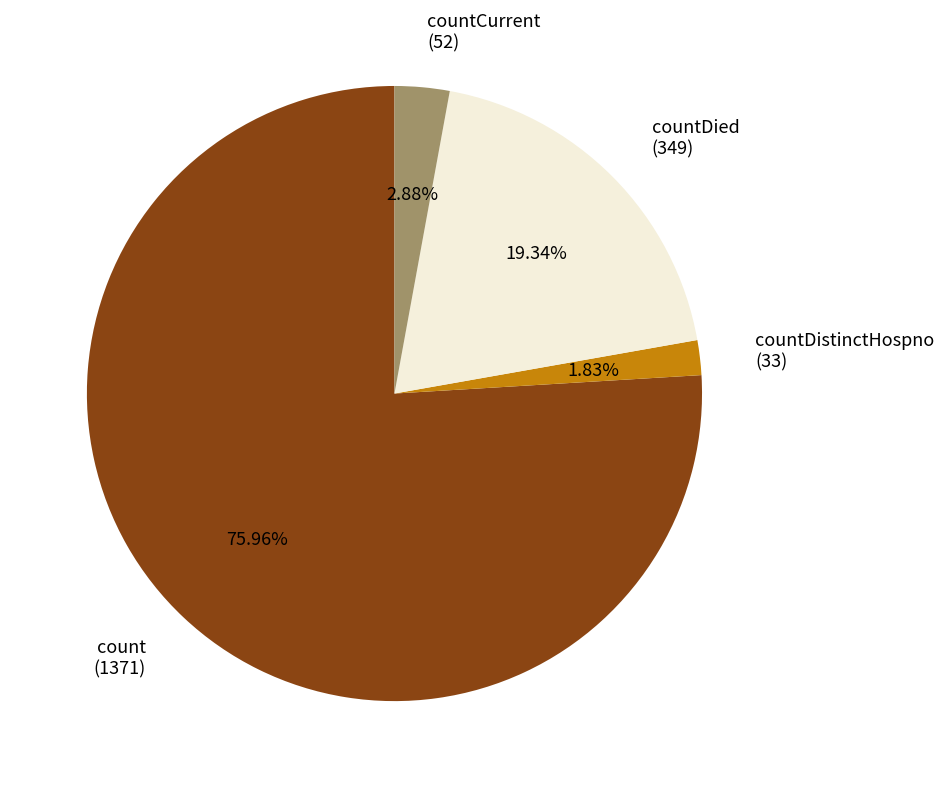

Which category has the biggest portion of the pie?

count